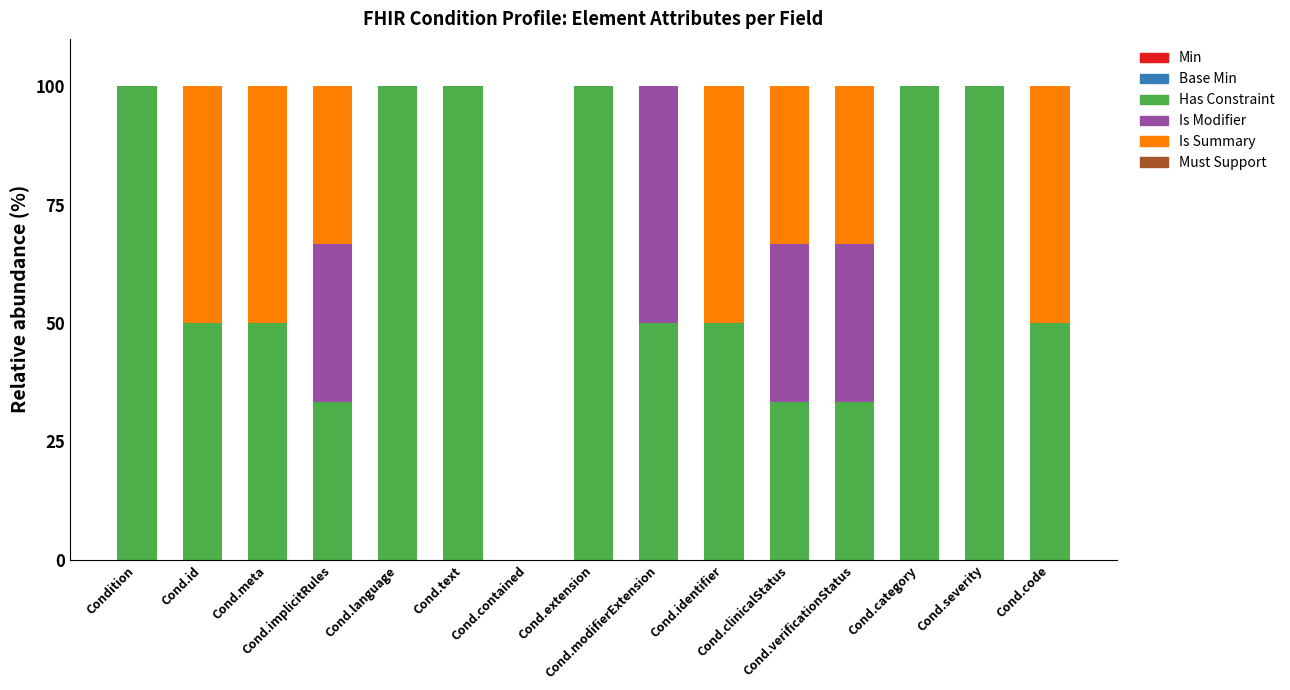

What is the sum of all Has Constraint values?

950.0